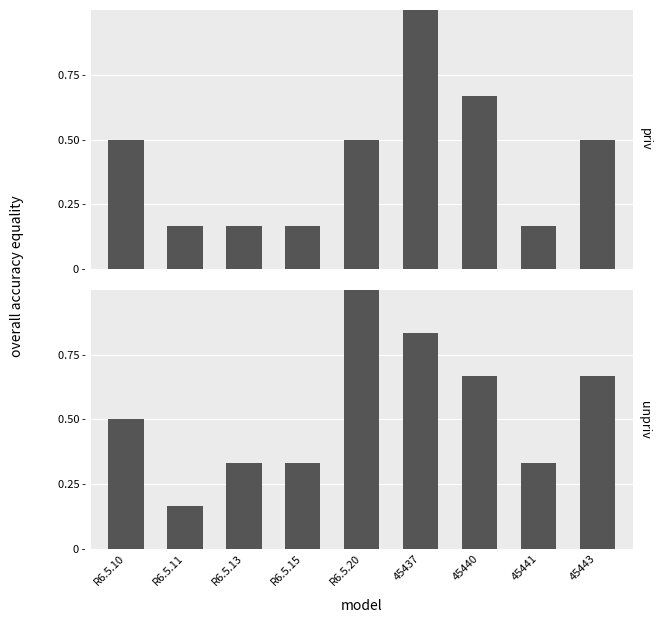

Reading left to right, extract all data points from this chart.

priv: 0.5	0.2	0.2	0.2	0.5	1.0	0.7	0.2	0.5
unpriv: 0.5	0.2	0.3	0.3	1.0	0.8	0.7	0.3	0.7